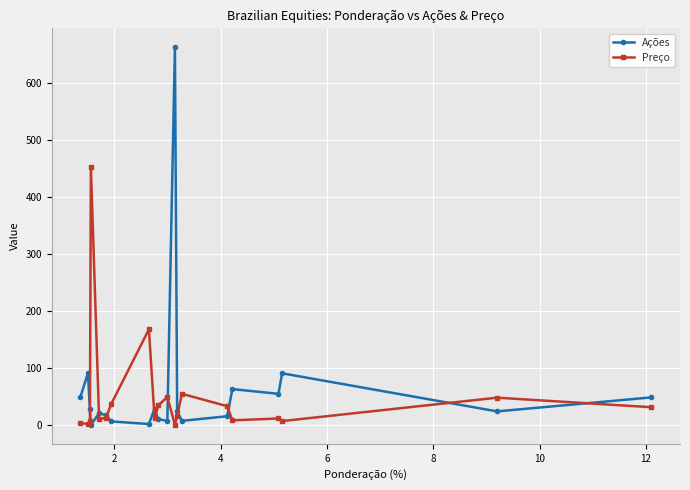

Which series has the widest spread of values?

Ações